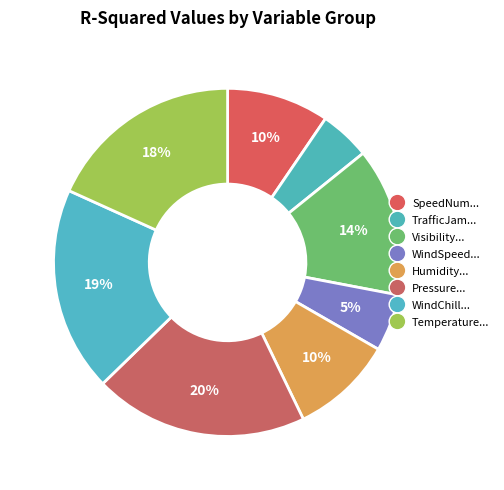

Does any single category account for the majority?

No